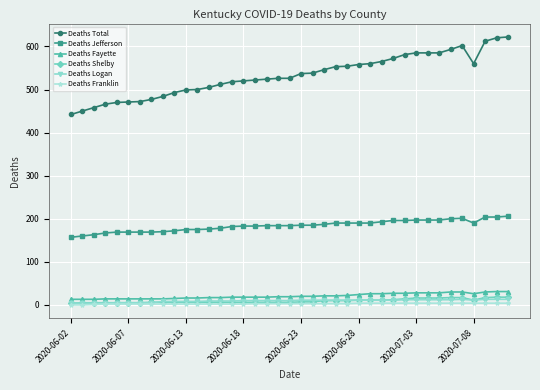

What is the difference between the second highest and second lowest values in the Deaths Jefferson series?

44